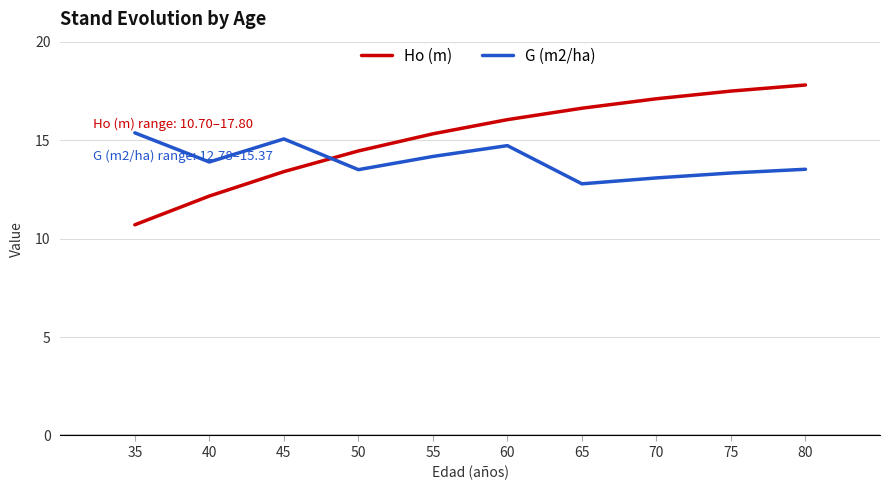

What is the difference between the highest and lowest values at 65?

3.8